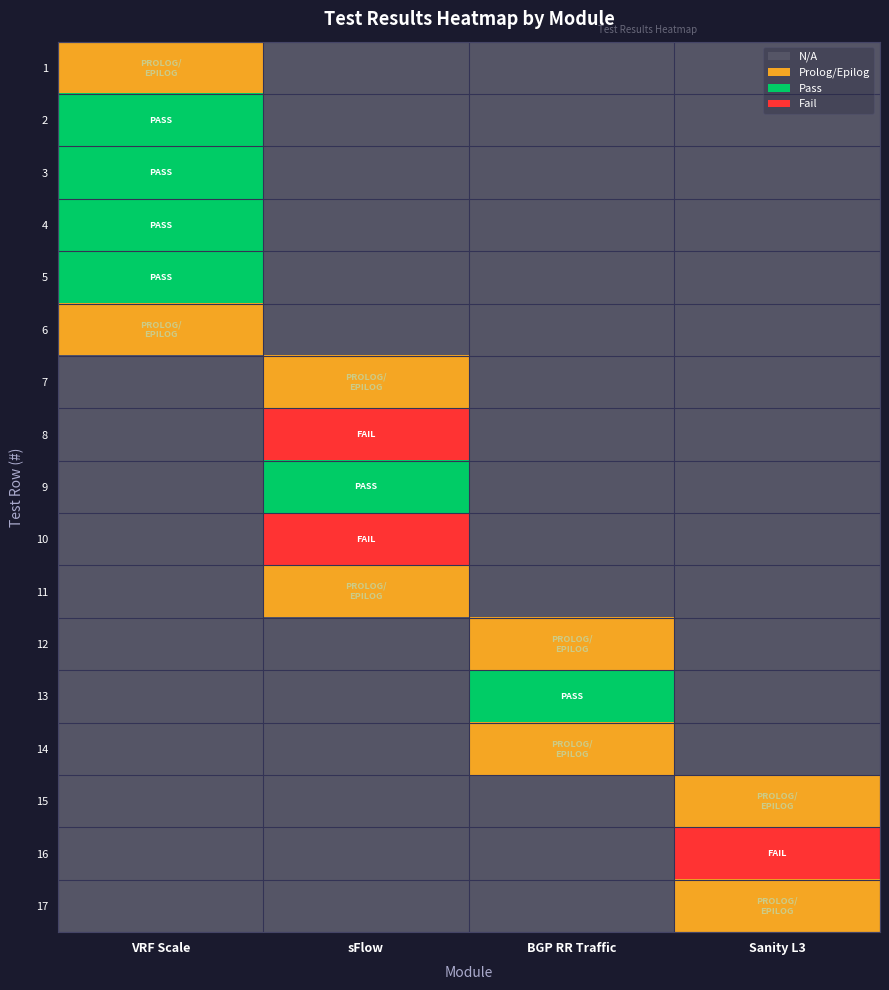

Which label corresponds to the smallest value in the chart?

sFlow